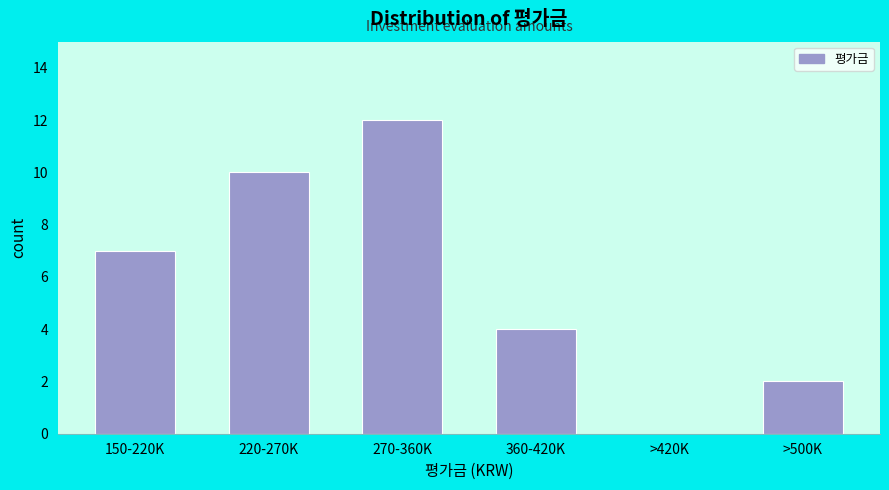

Reading left to right, what are all the values shown in this chart?

150-220K=7	220-270K=10	270-360K=12	360-420K=4	>420K=0	>500K=2